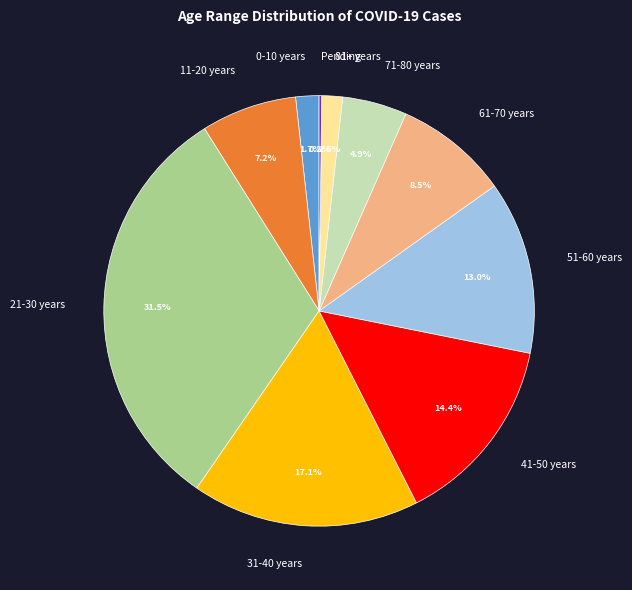

Between 0-10 years and 61-70 years, which is larger?

61-70 years